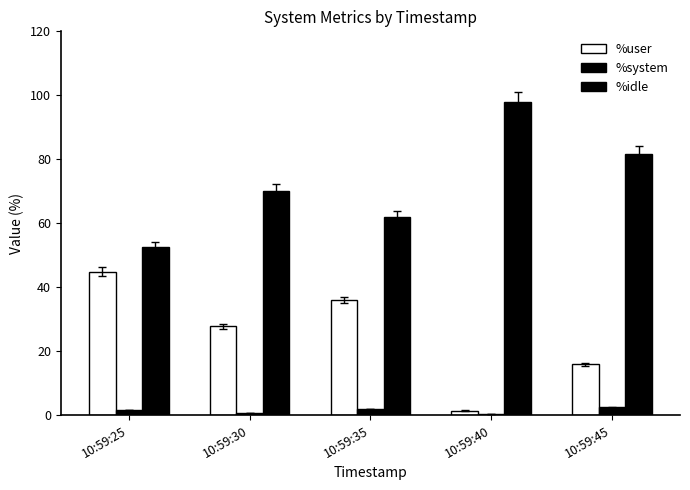

True or false: %system has a value of 0.5 at 10:59:25.

False